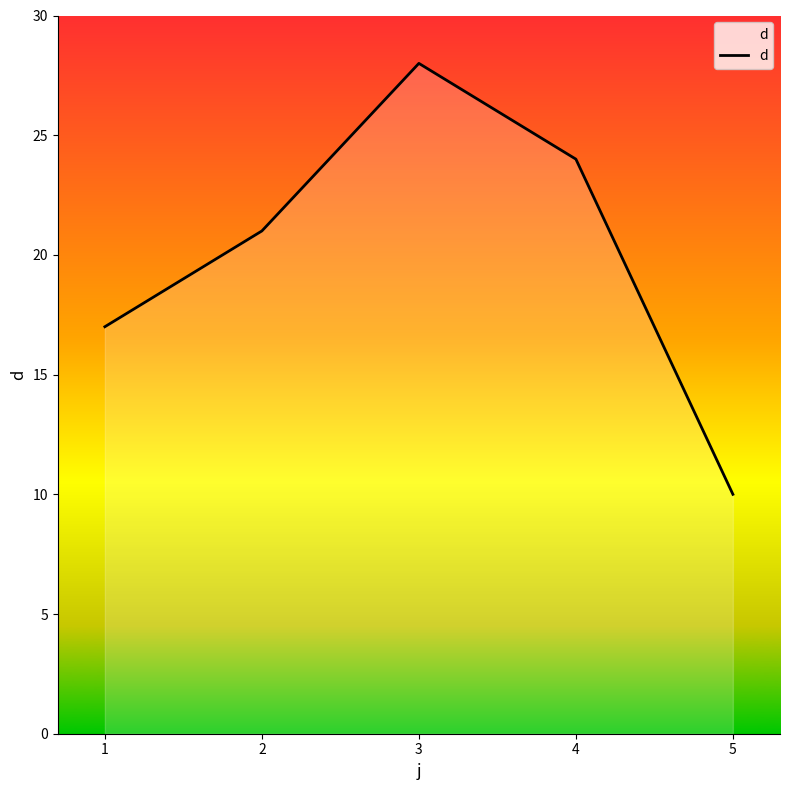

The chart shows a value of 10 at 1. True or false?

False